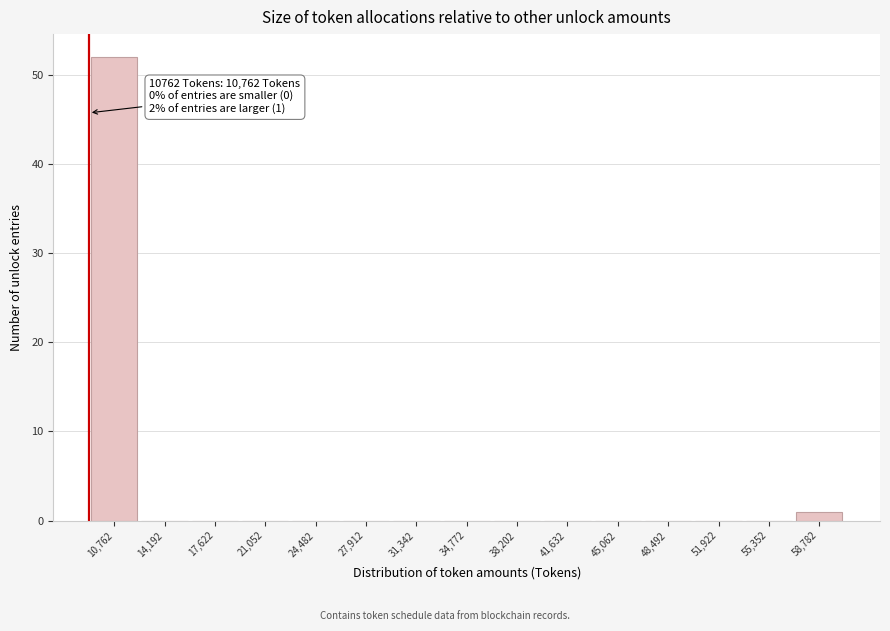

Reading left to right, what are all the values shown in this chart?

10,762=52	14,192=0	17,622=0	21,052=0	24,482=0	27,912=0	31,342=0	34,772=0	38,202=0	41,632=0	45,062=0	48,492=0	51,922=0	55,352=0	58,782=1